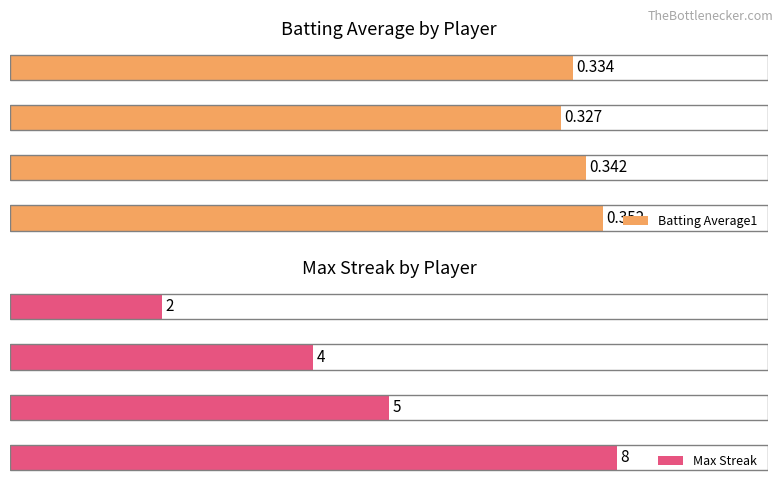

What is the maximum value shown in the chart?

8.0